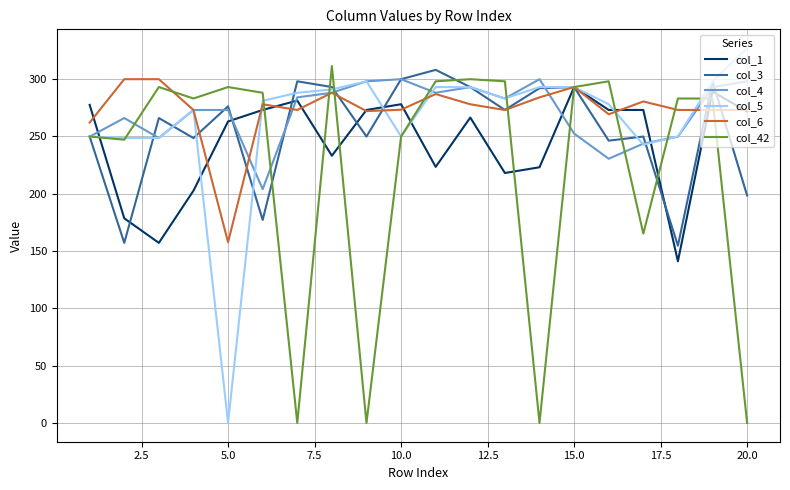

The col_6 series shows 273.1 at 20.0. True or false?

True